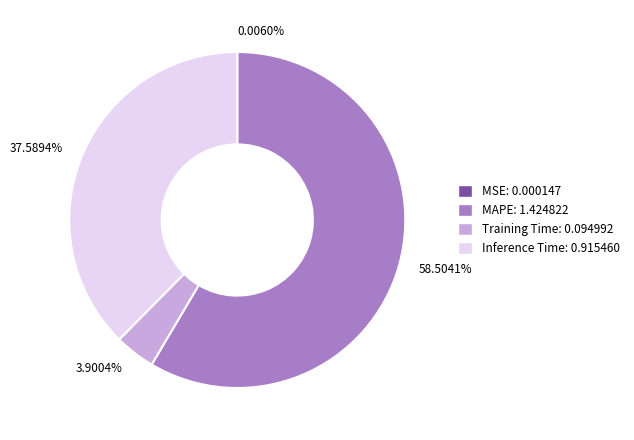

Is 58.5041% the majority of the pie?

Yes